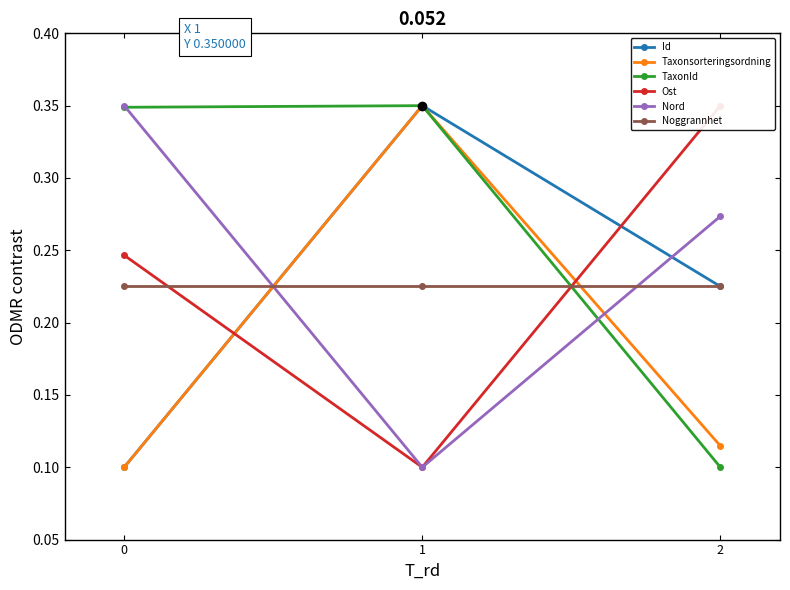

List the series in order of their peak value, highest first.

Id, Taxonsorteringsordning, TaxonId, Ost, Nord, Noggrannhet